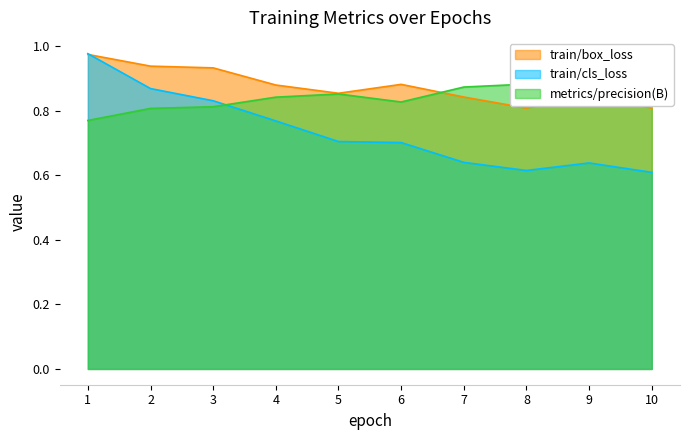

Rank the categories by train/cls_loss value from lowest to highest.

10, 8, 9, 7, 6, 5, 4, 3, 2, 1